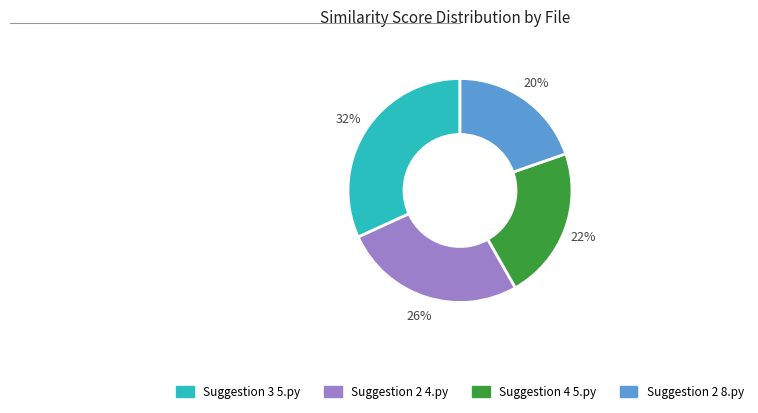

Is there a majority slice in this chart?

No